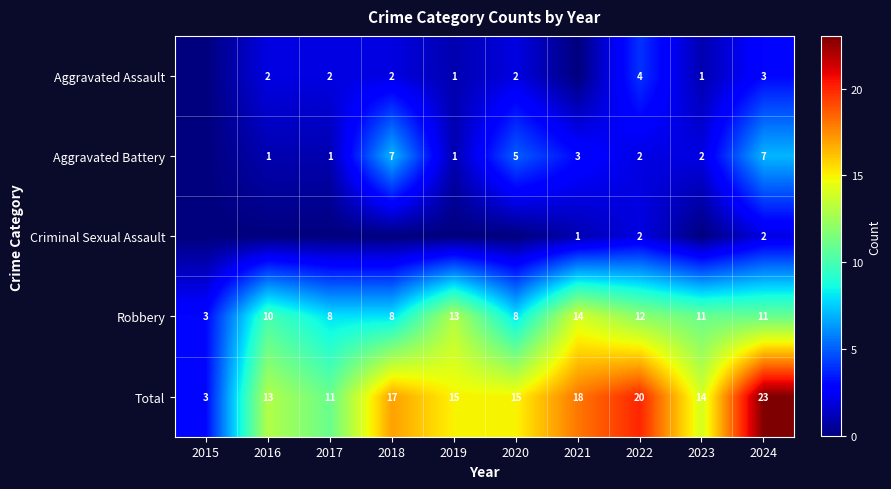

What is the difference between the highest and lowest values at 2021?

18